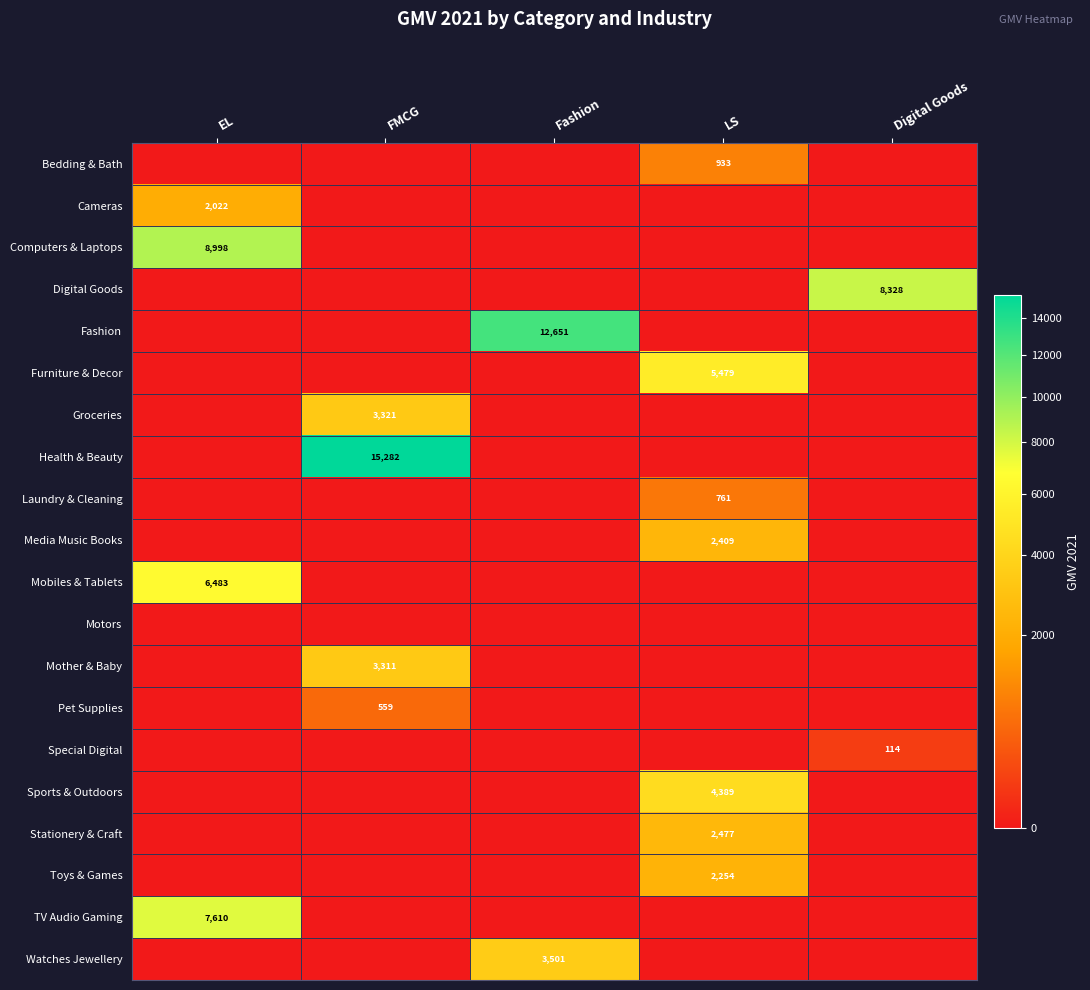

The Furniture & Decor series shows 7540 at LS. True or false?

False